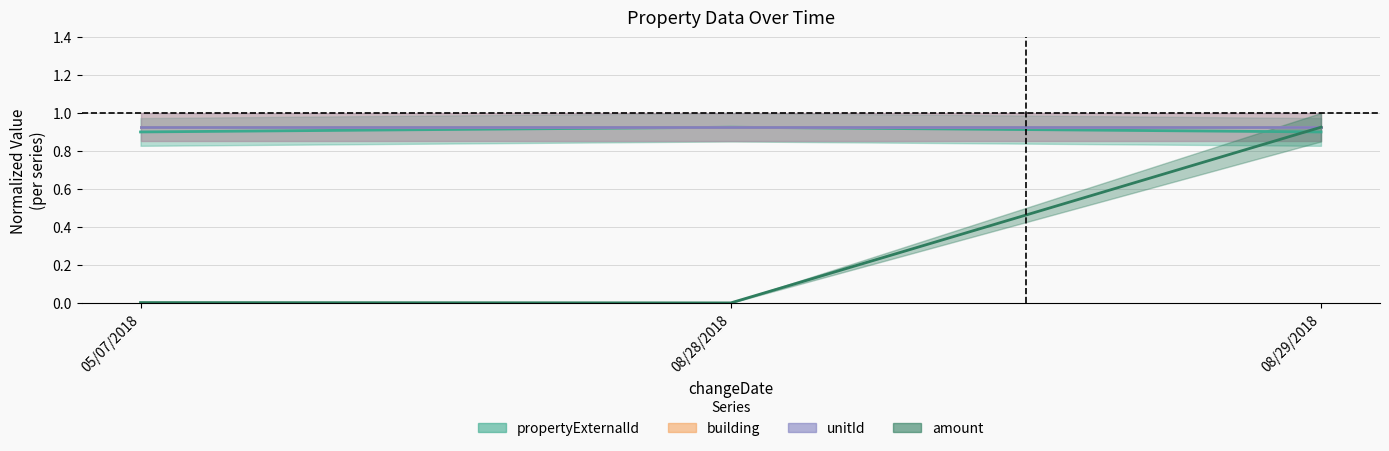

What is the minimum value for propertyExternalId?

0.9